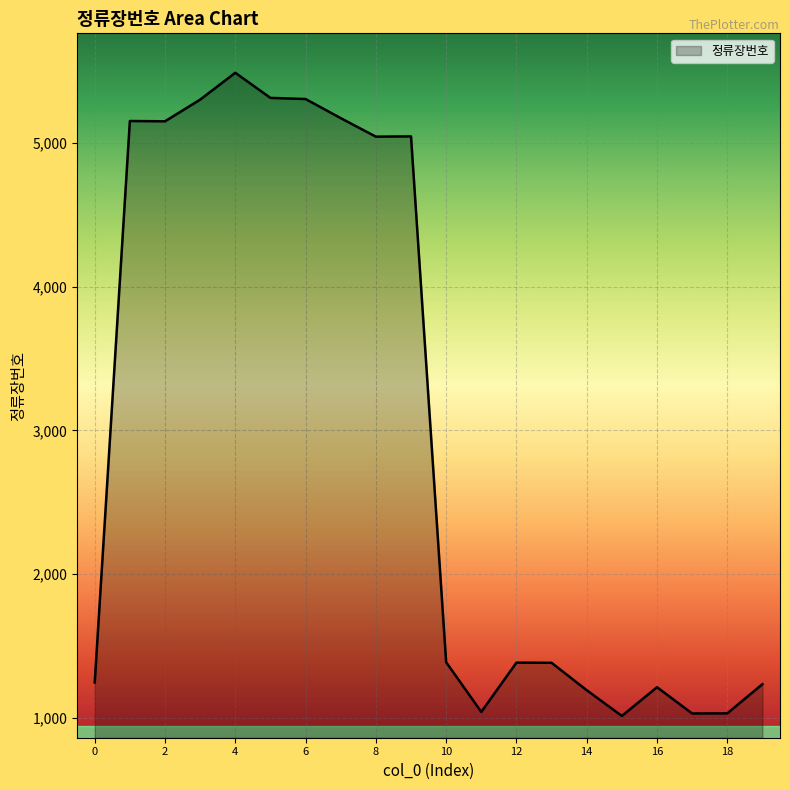

Does the chart display data point markers on the line(s)?

No